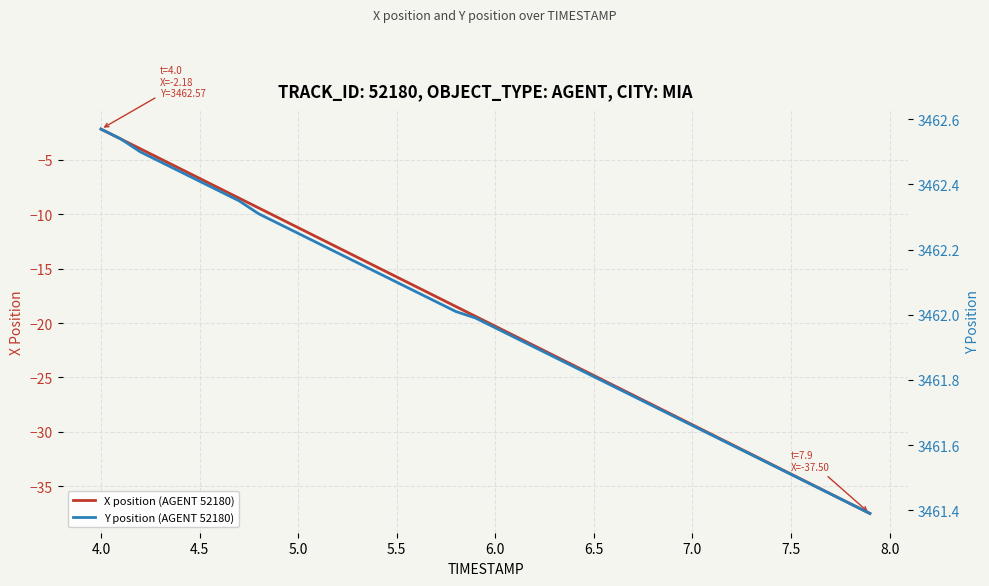

What is the lowest value of the X position (AGENT 52180) series?

-37.5